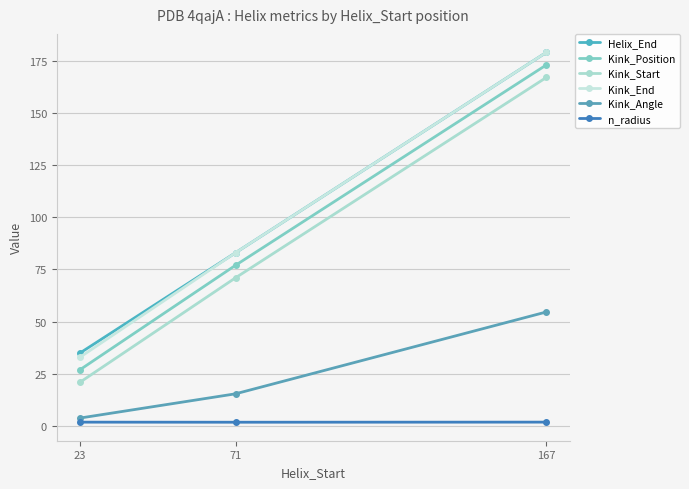

Rank the series by their maximum value, from highest to lowest.

Helix_End, Kink_End, Kink_Position, Kink_Start, Kink_Angle, n_radius